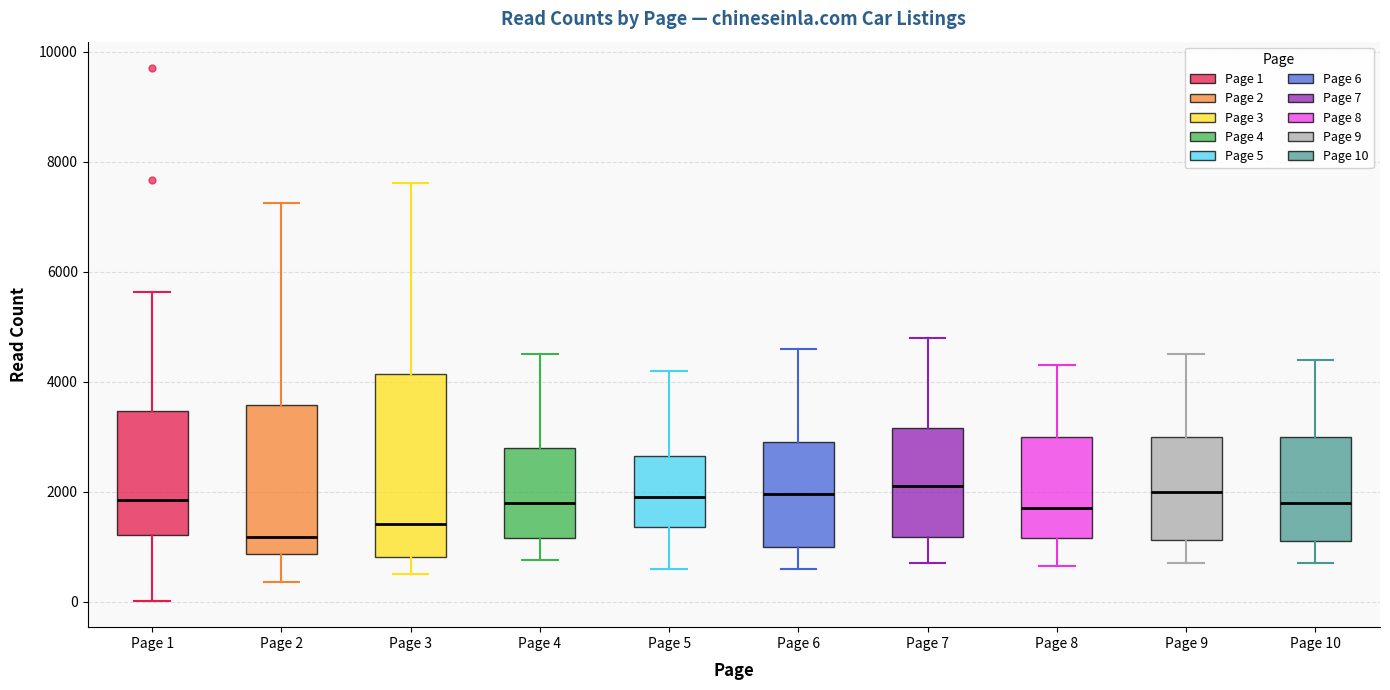

Where does the median line of the box for Page 8 sit on the y-axis? The values are not printed on the chart, so give them approximately, as read against the axis.

1800